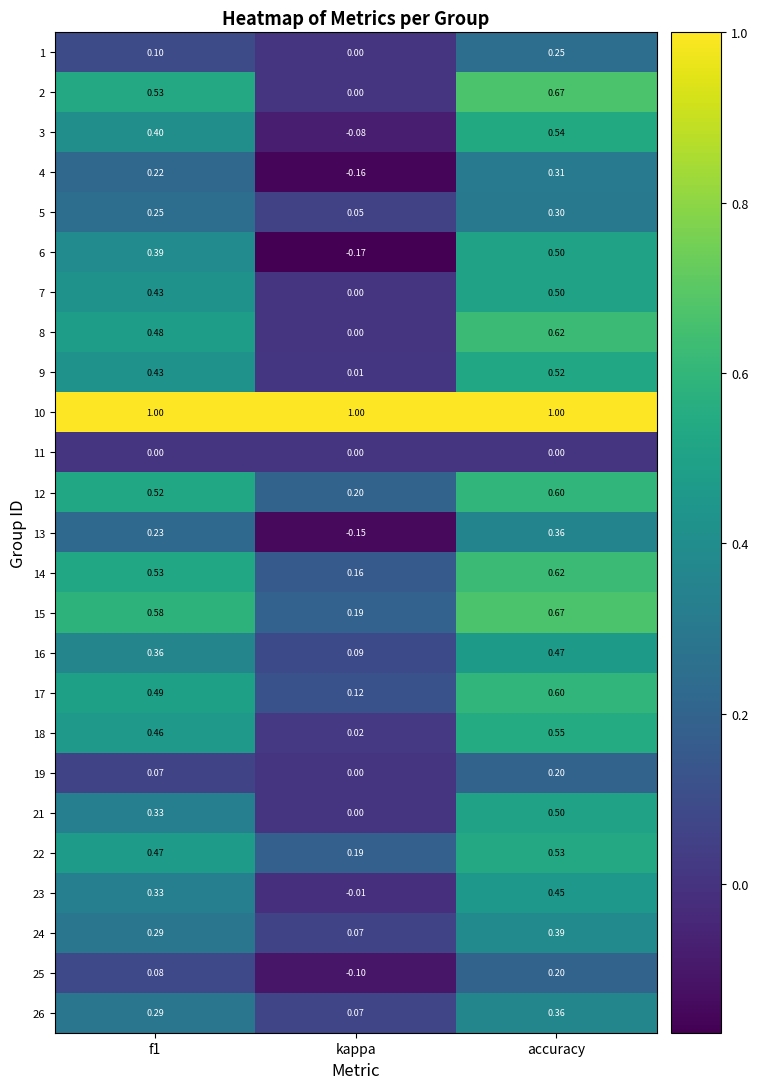

At which category does the chart reach its minimum across all series?

kappa